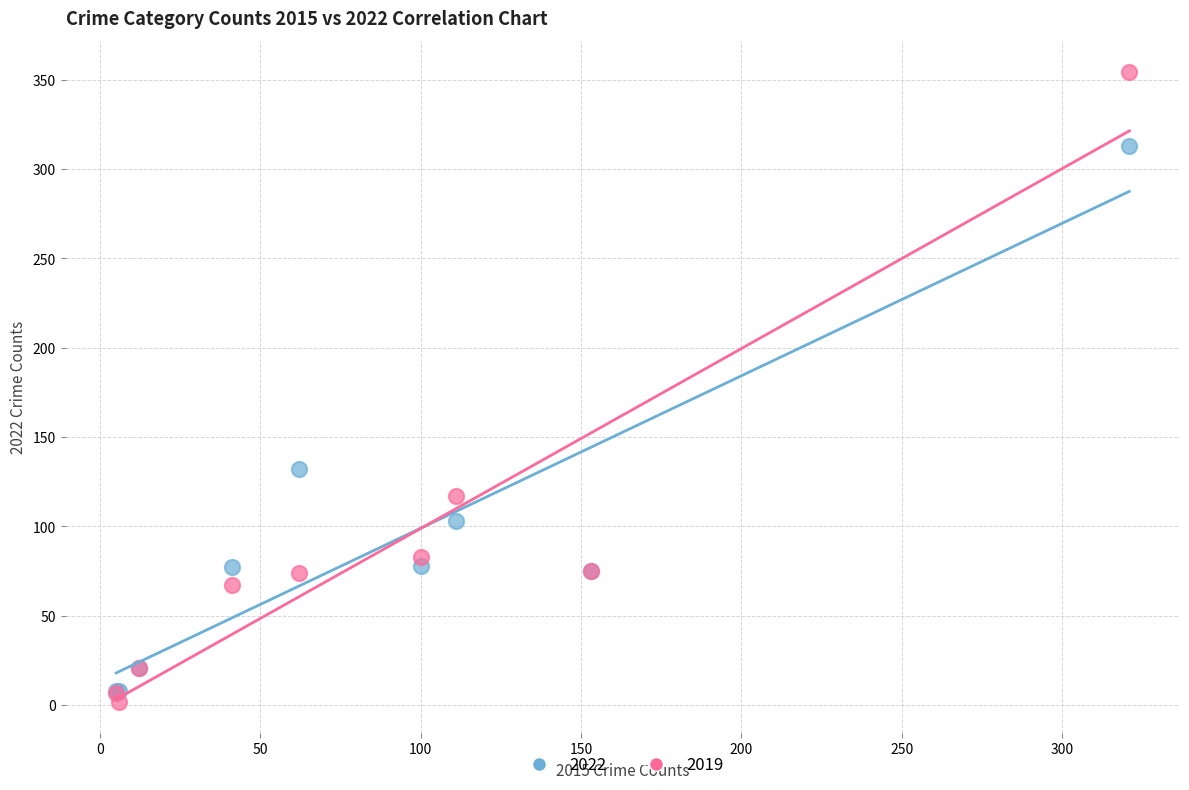

Across all series, what Y value is closest to 178?

132